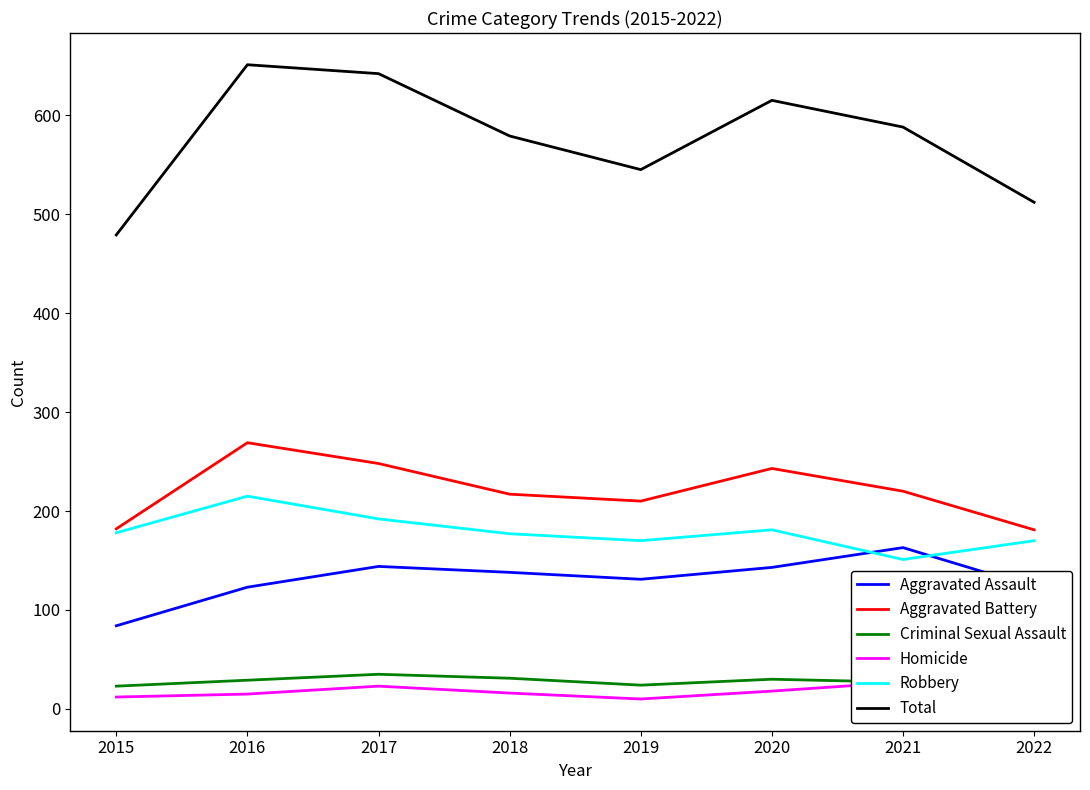

What is the difference between the maximum and minimum values in the Criminal Sexual Assault series?

12